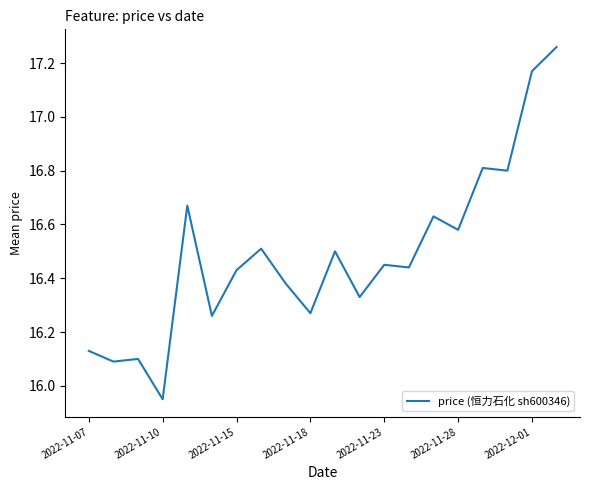

What is the difference between the maximum and minimum values?

1.3